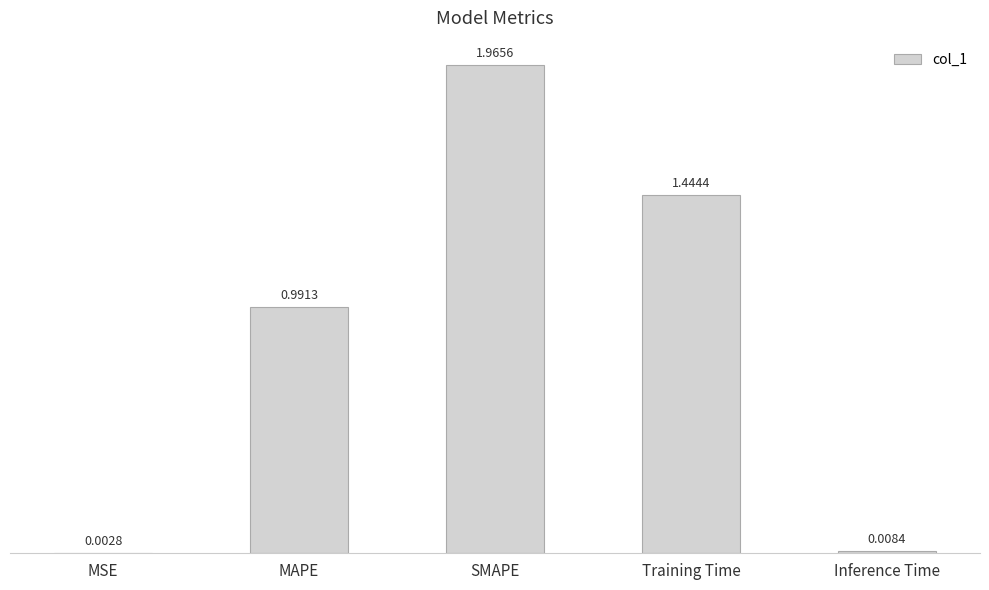

Are the bars horizontal?

No